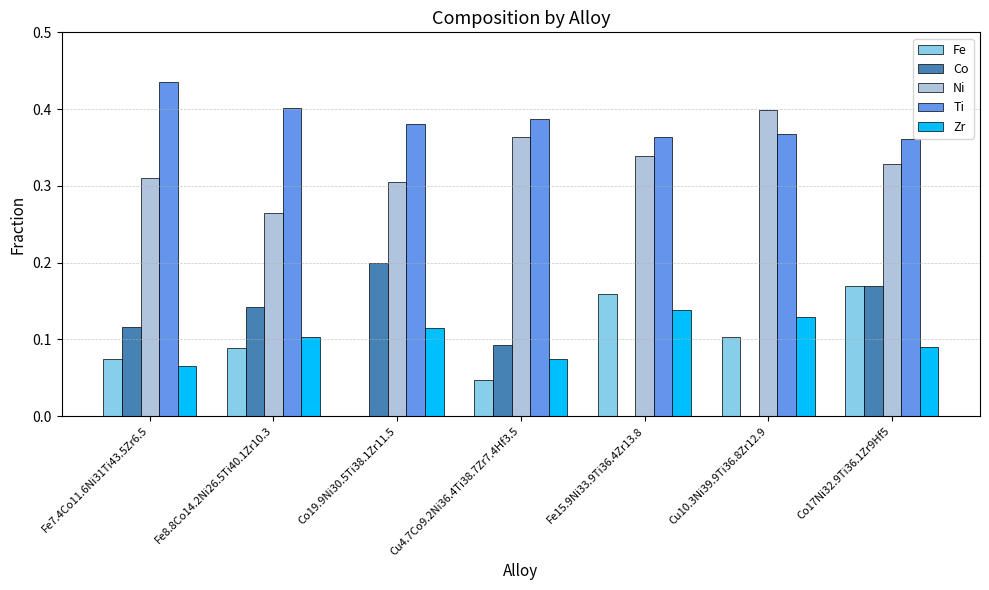

At which label does Zr reach its peak?

Fe15.9Ni33.9Ti36.4Zr13.8